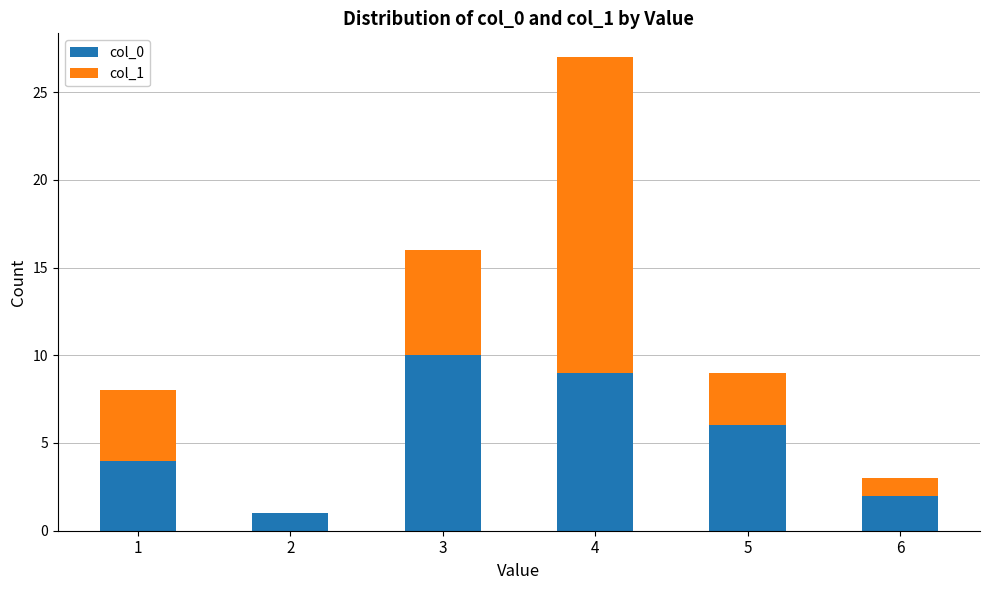

At which category is the sum across all series the highest?

4